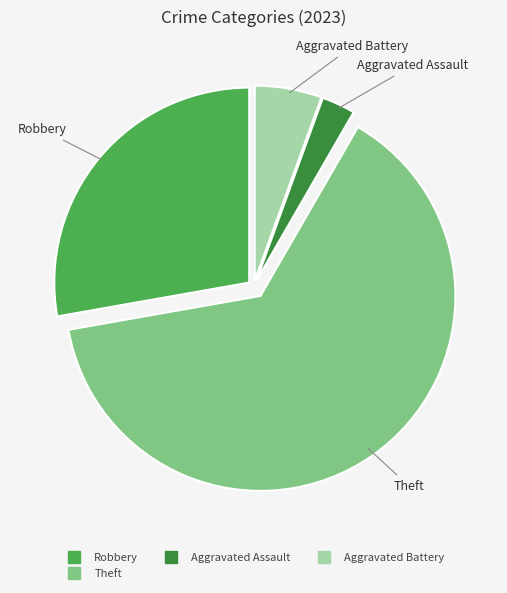

Does any single category account for the majority?

Yes